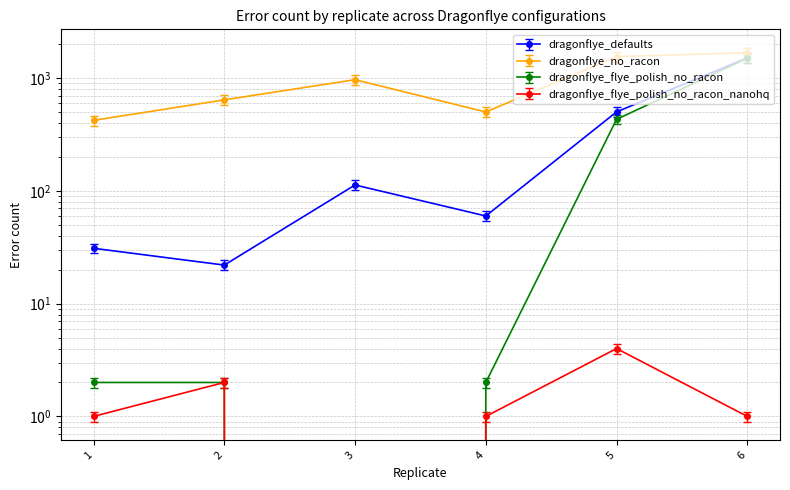

What is the total value across all series at 5?

2501.1